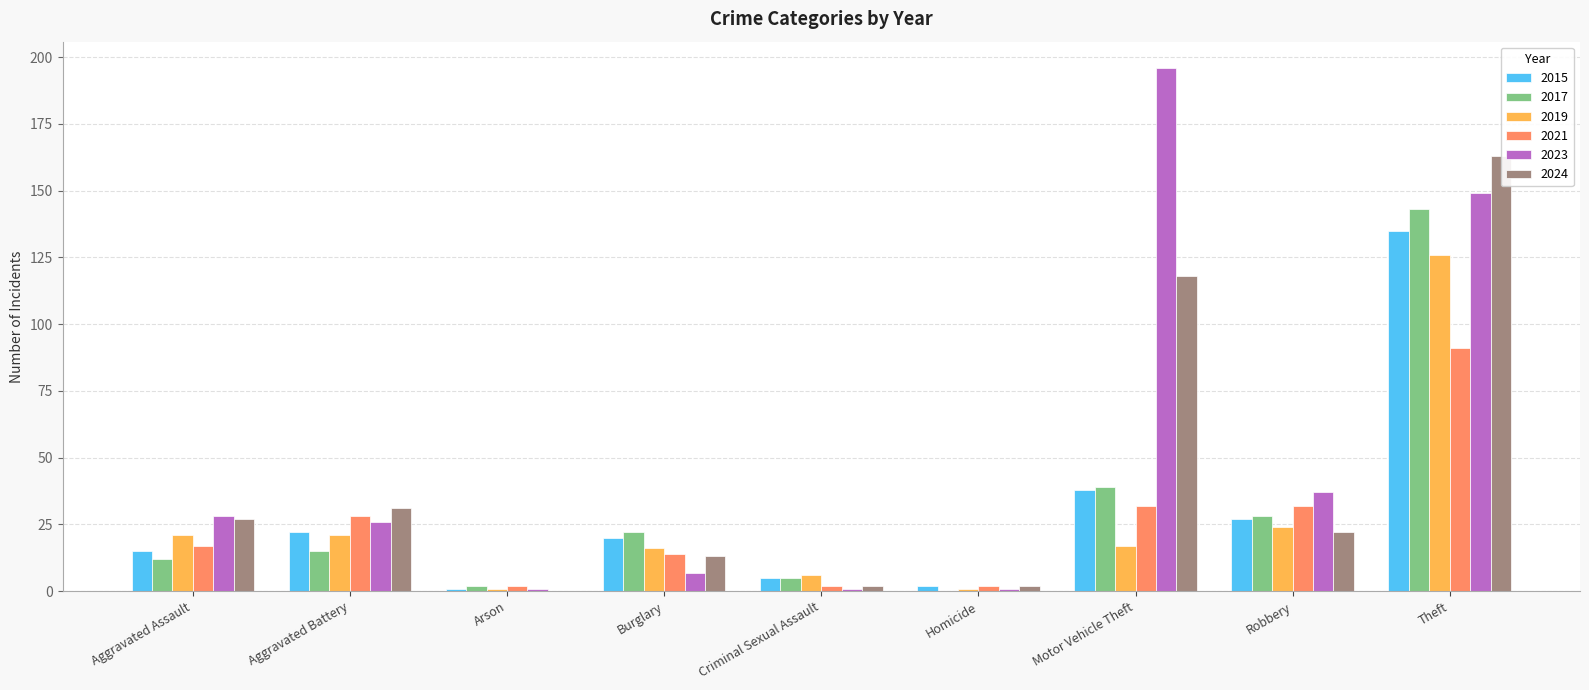

Reading right to left, list all the values displayed in this chart.

2015: Theft=135	Robbery=27	Motor Vehicle Theft=38	Homicide=2	Criminal Sexual Assault=5	Burglary=20	Arson=1	Aggravated Battery=22	Aggravated Assault=15
2017: Theft=143	Robbery=28	Motor Vehicle Theft=39	Homicide=0	Criminal Sexual Assault=5	Burglary=22	Arson=2	Aggravated Battery=15	Aggravated Assault=12
2019: Theft=126	Robbery=24	Motor Vehicle Theft=17	Homicide=1	Criminal Sexual Assault=6	Burglary=16	Arson=1	Aggravated Battery=21	Aggravated Assault=21
2021: Theft=91	Robbery=32	Motor Vehicle Theft=32	Homicide=2	Criminal Sexual Assault=2	Burglary=14	Arson=2	Aggravated Battery=28	Aggravated Assault=17
2023: Theft=149	Robbery=37	Motor Vehicle Theft=196	Homicide=1	Criminal Sexual Assault=1	Burglary=7	Arson=1	Aggravated Battery=26	Aggravated Assault=28
2024: Theft=163	Robbery=22	Motor Vehicle Theft=118	Homicide=2	Criminal Sexual Assault=2	Burglary=13	Arson=0	Aggravated Battery=31	Aggravated Assault=27